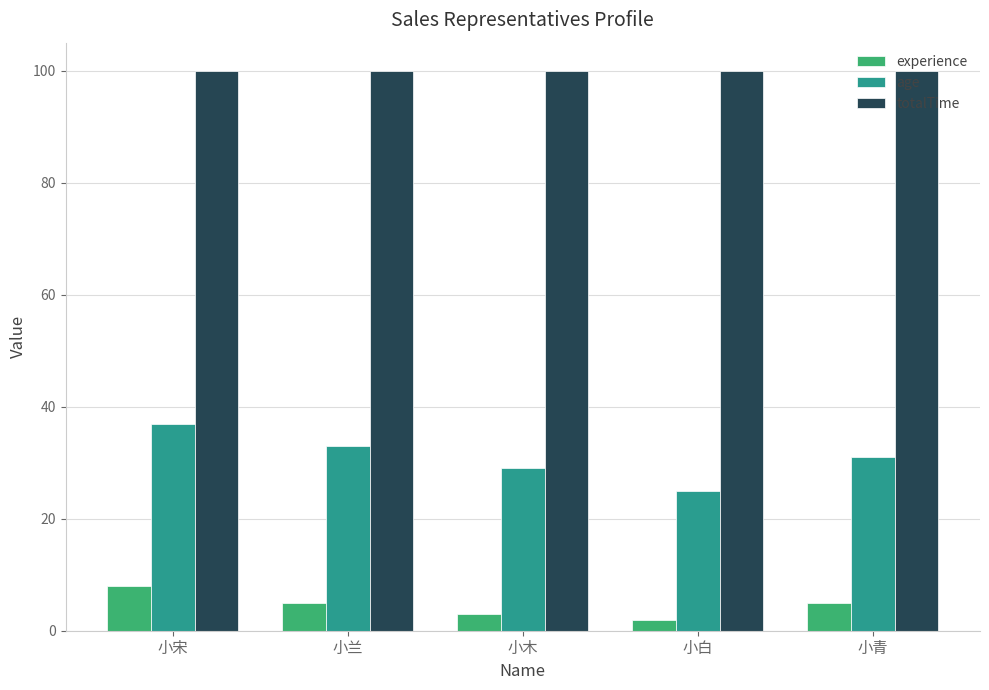

What are all the series names shown in the legend?

experience, age, totalTime